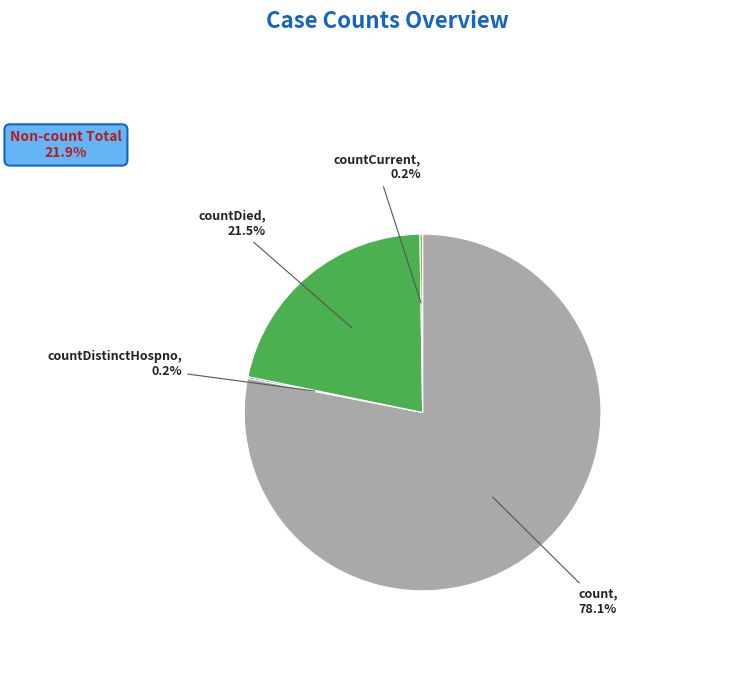

Is there a majority slice in this chart?

Yes